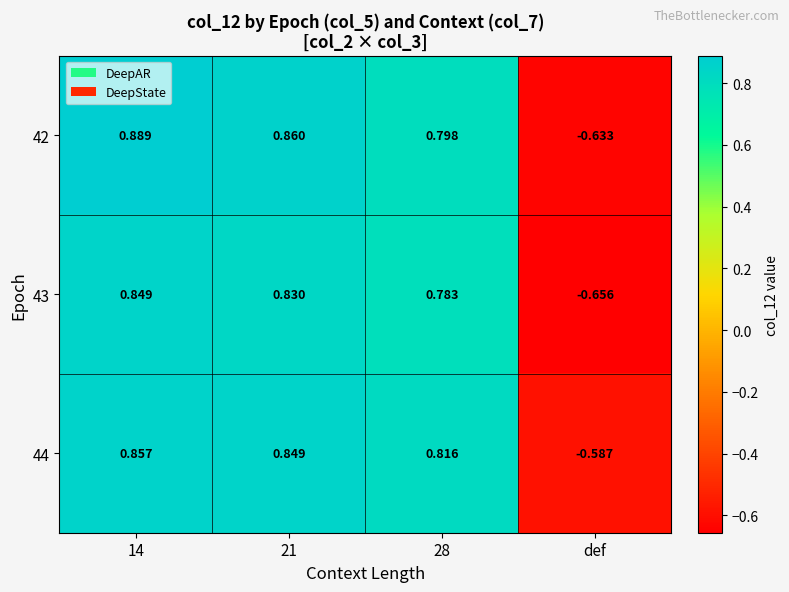

How many values in 42 are above zero?

3